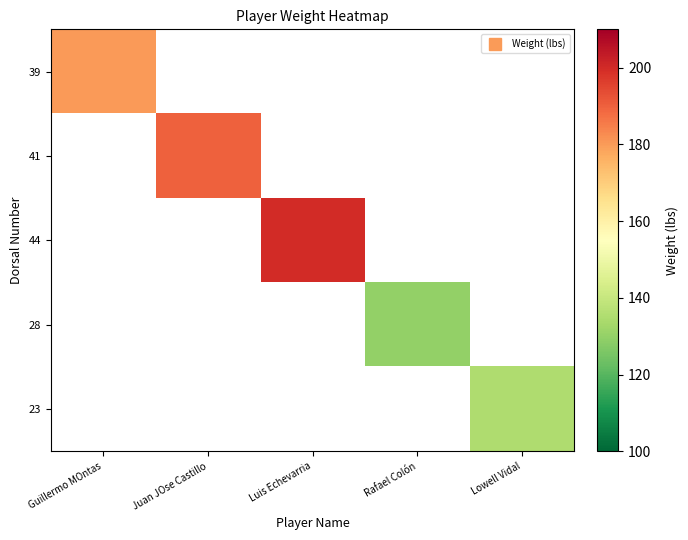

At Guillermo MOntas, list the series in order from smallest to largest.

39, 41, 44, 28, 23